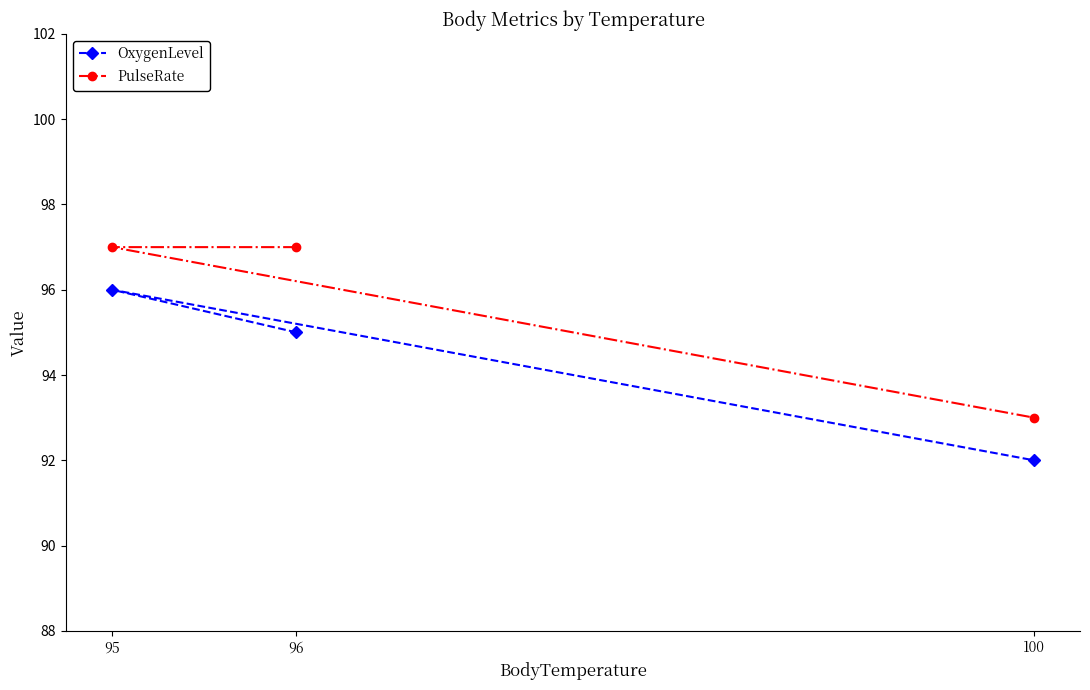

What is the maximum value shown in the chart?

97